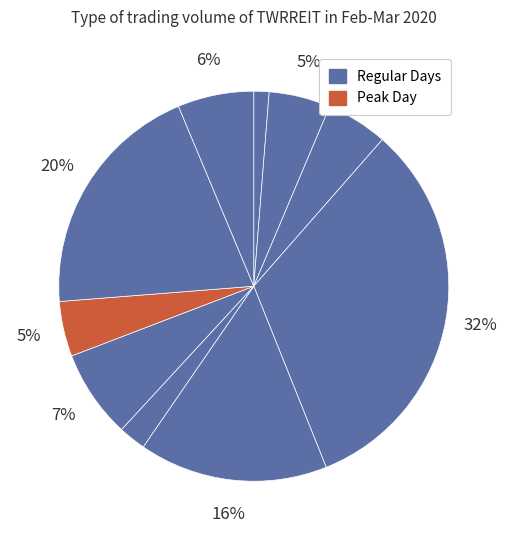

To the nearest percent, what is the average slice percentage?

10%